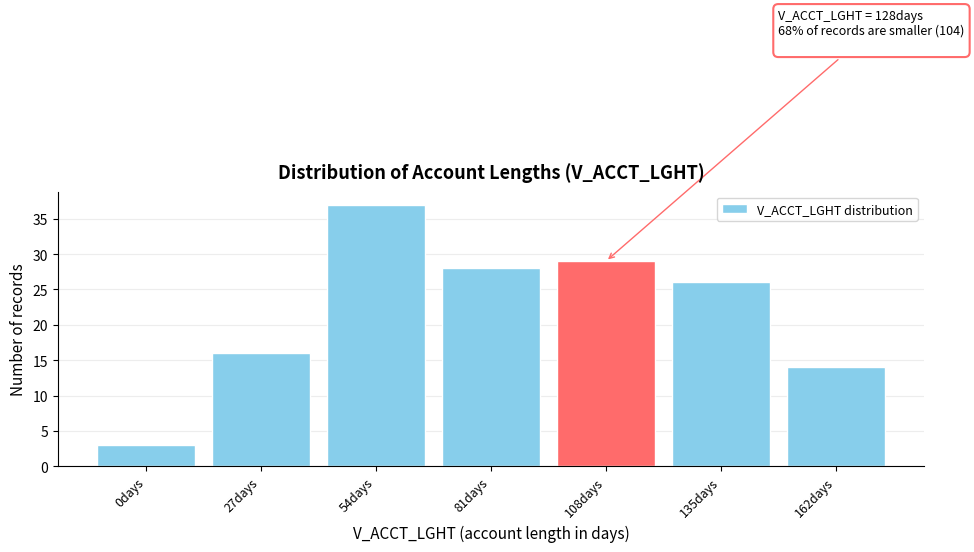

Reading left to right, list all the values displayed in this chart.

0days=3	27days=16	54days=37	81days=28	108days=29	135days=26	162days=14